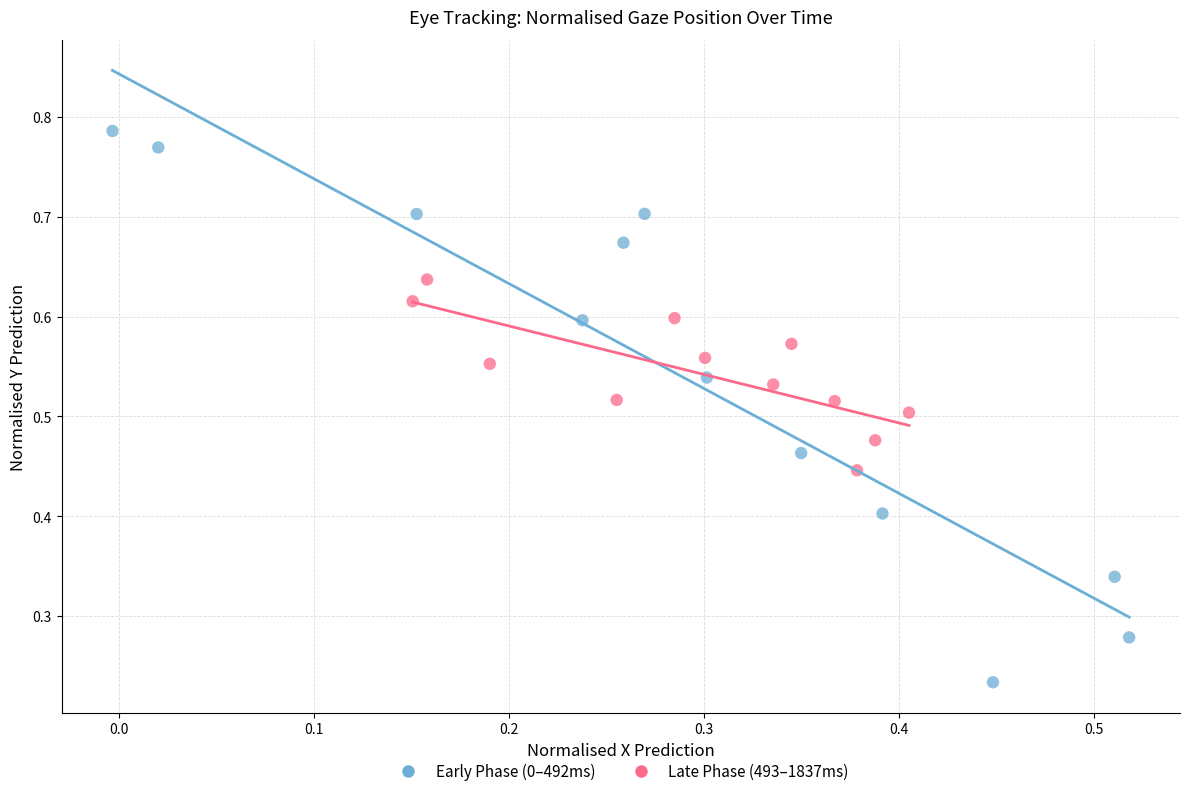

Which series reaches the minimum Y coordinate?

Early Phase (0–492ms)